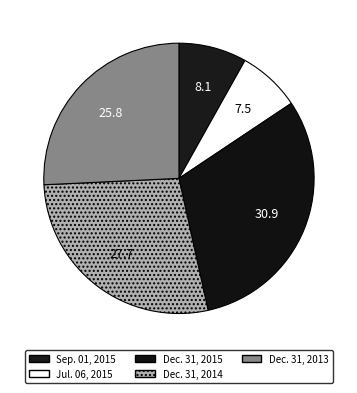

Is there any slice that represents more than half of the pie?

No